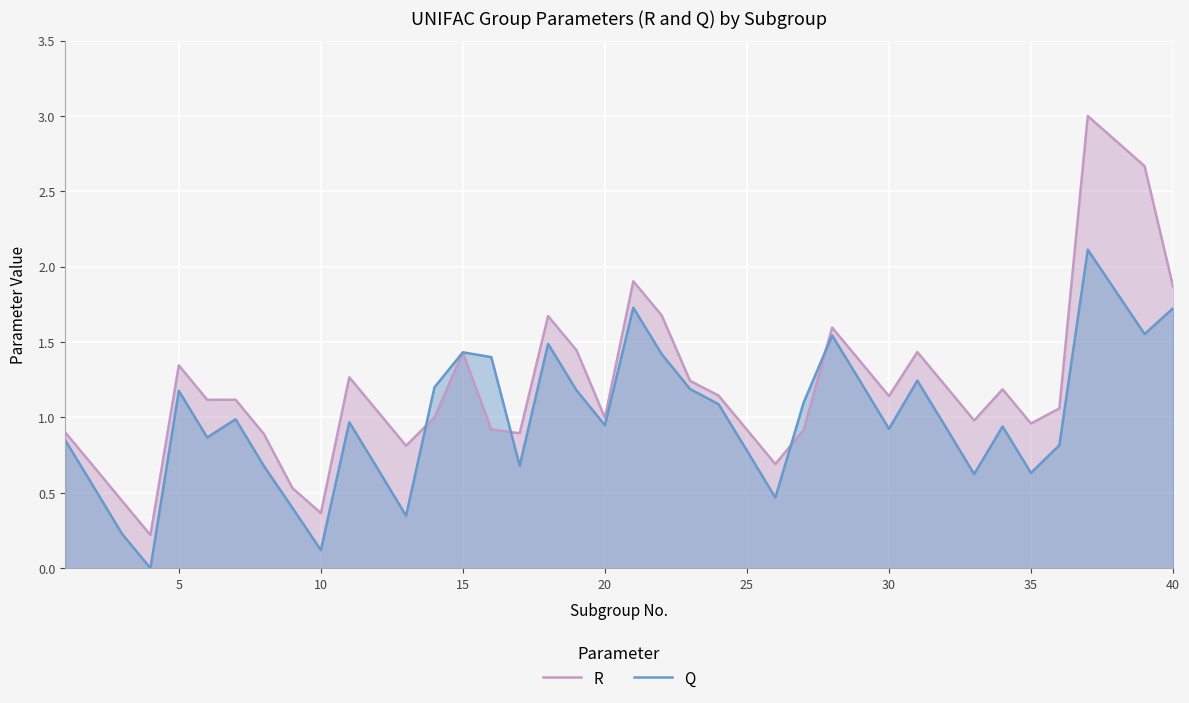

Rank the series at 30 from lowest to highest value.

Q, R